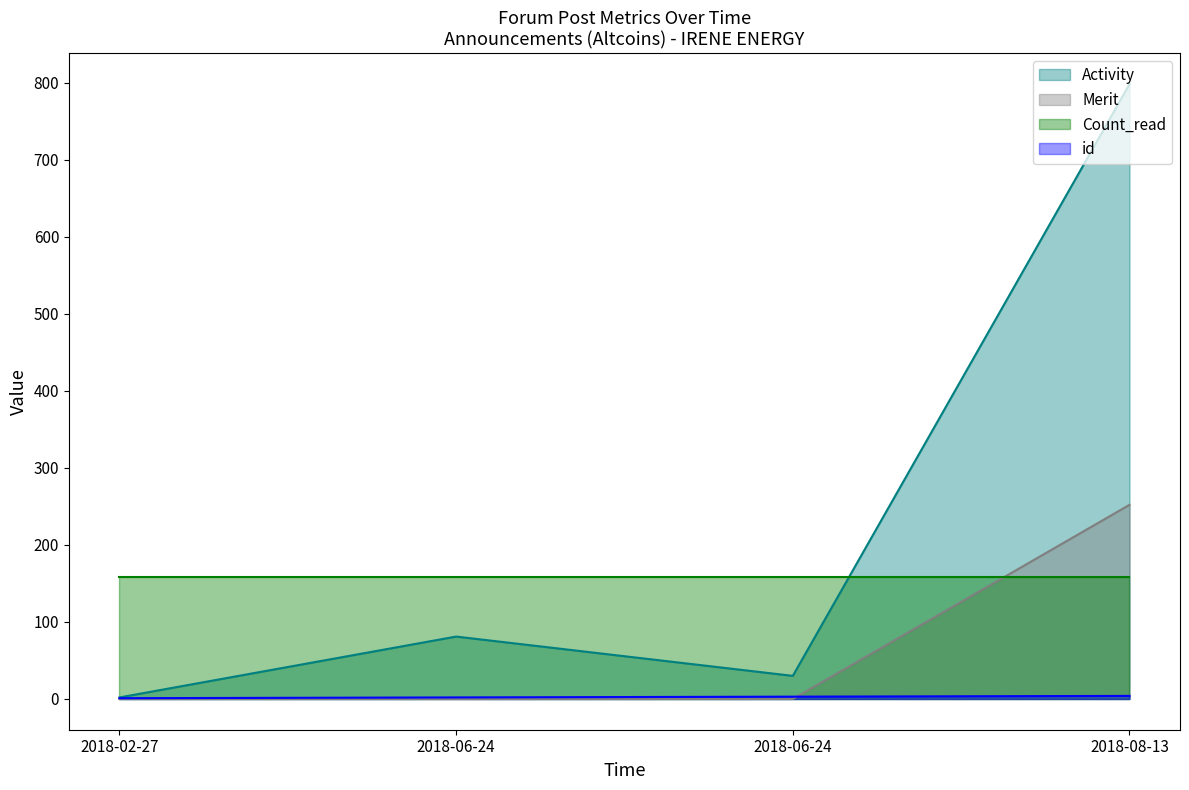

The value of id at 2018-08-13 is 4. True or false?

True